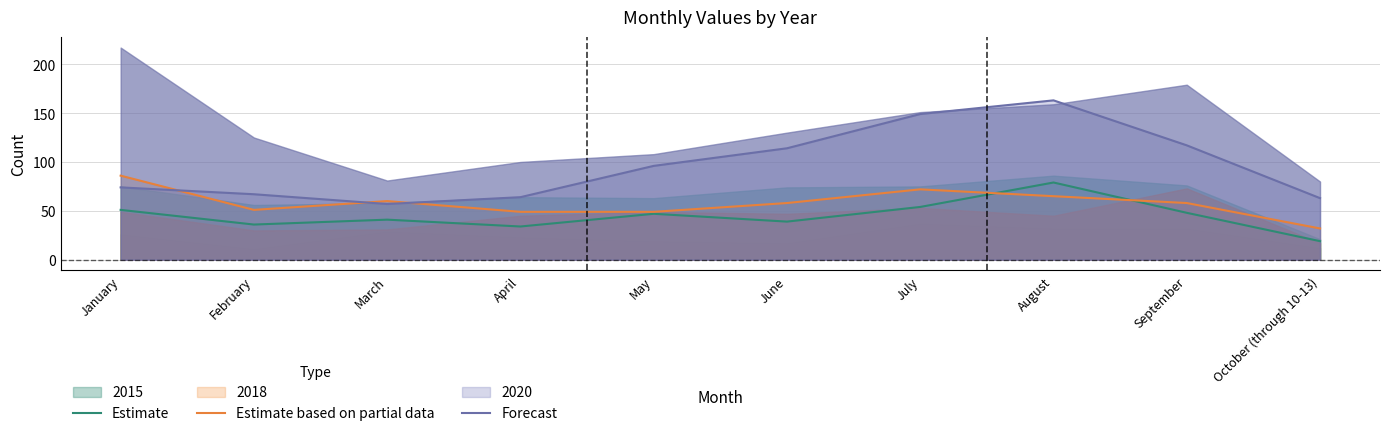

At which label does Forecast first exceed 96?

June